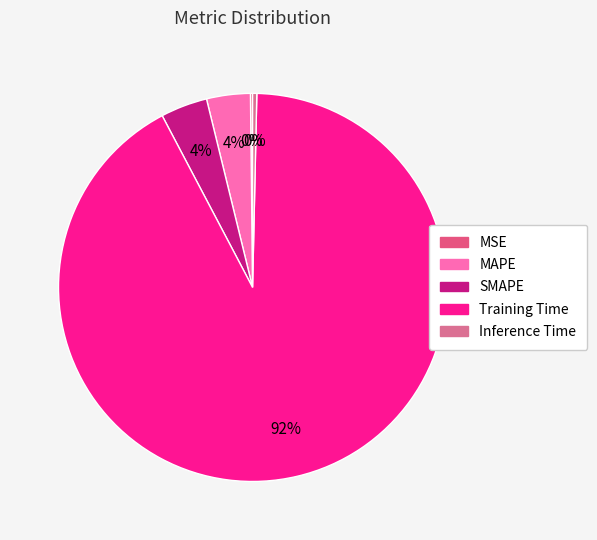

To the nearest percent, what portion does MAPE represent?

4%